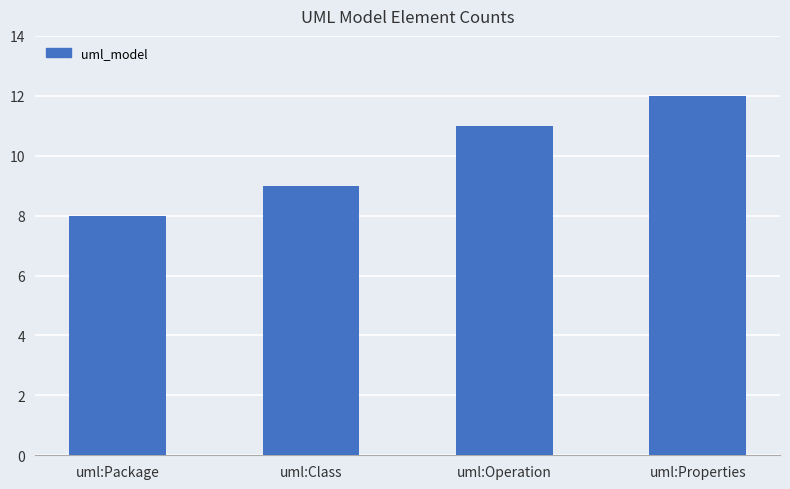

What value does the data have at uml:Class?

9